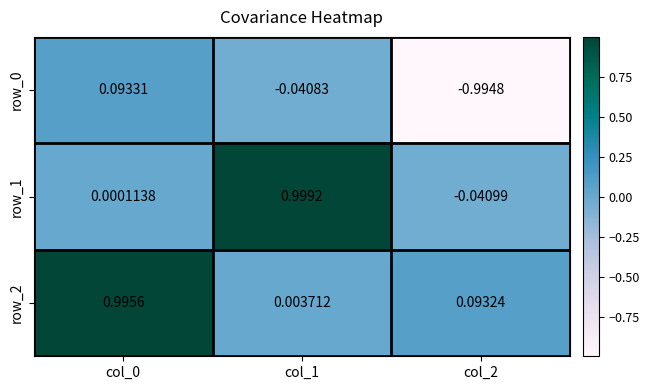

Is the value of row_0 at col_0 greater than the value of row_2 at col_2?

Yes